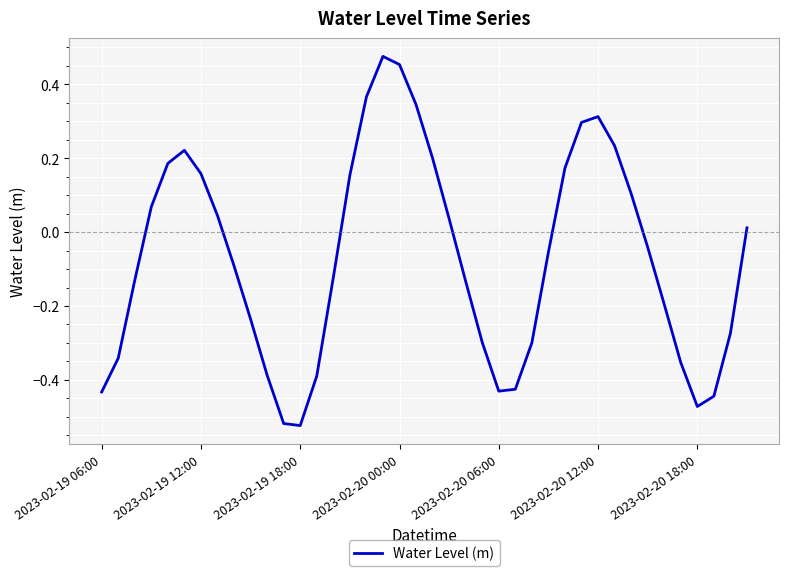

What is the difference between the maximum and minimum values?

1.0